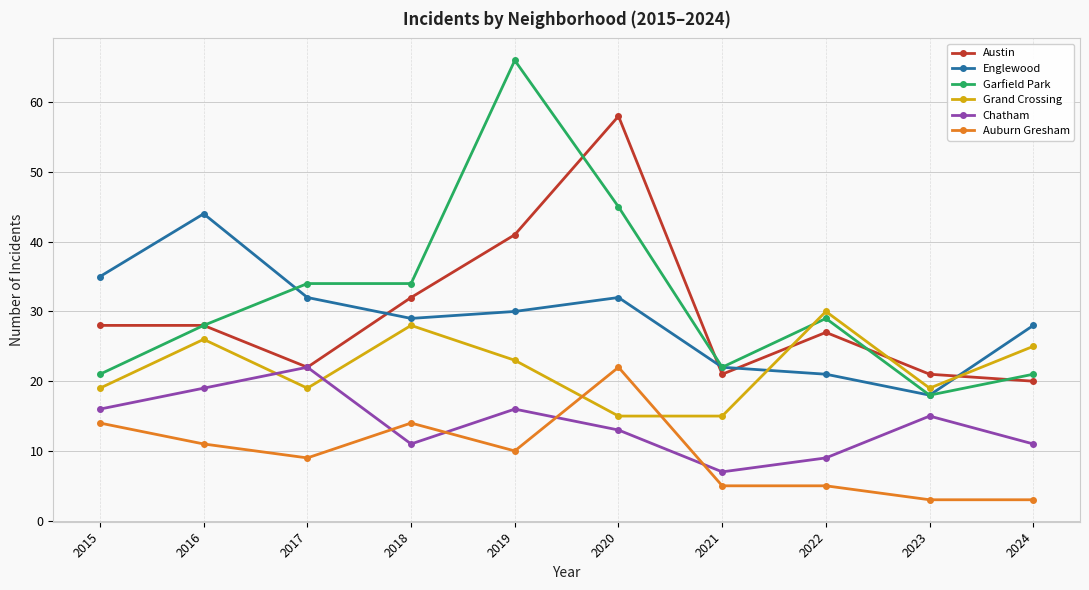

Is this an area chart (filled region under the line)?

No